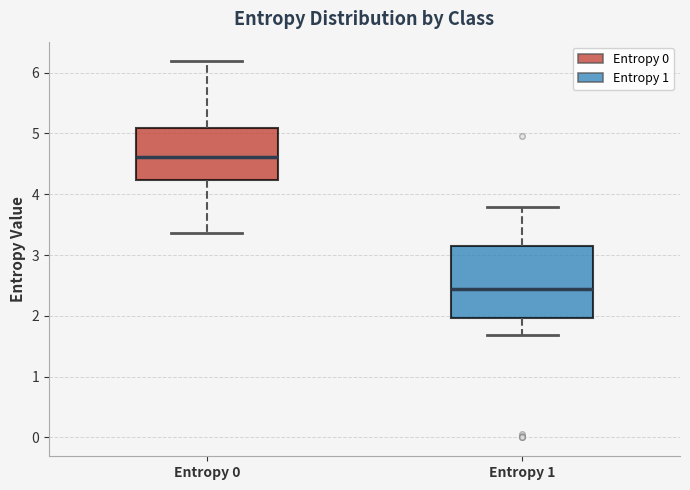

Reading left to right, read every box against the y-axis: the position of its median line, the range the box covers, and the ends of its whiskers. The values are not printed on the chart, so give them approximately, as read against the axis.

Entropy 0: median 4.6, box 4.2 to 5.1, whiskers 3.4 to 6.2
Entropy 1: median 2.4, box 2.0 to 3.2, whiskers 1.7 to 3.8